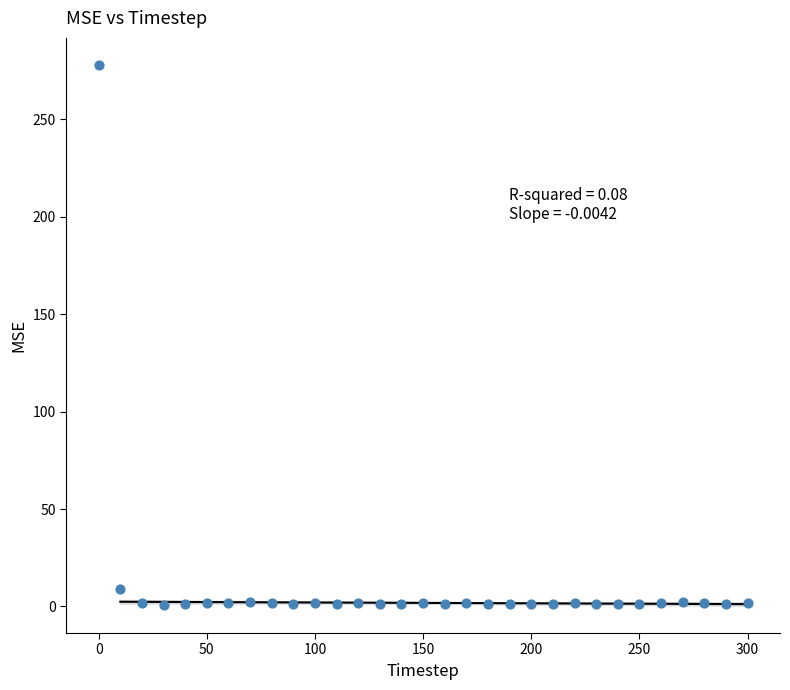

What is the range of X values (max minus min)?

300.0